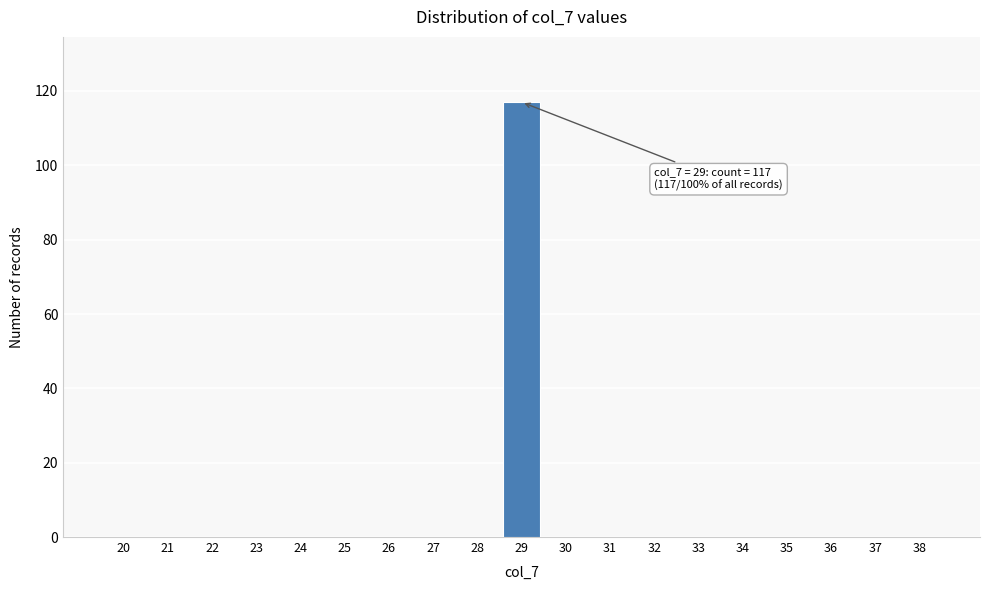

Reading right to left, what are all the values shown in this chart?

38=0	37=0	36=0	35=0	34=0	33=0	32=0	31=0	30=0	29=117	28=0	27=0	26=0	25=0	24=0	23=0	22=0	21=0	20=0